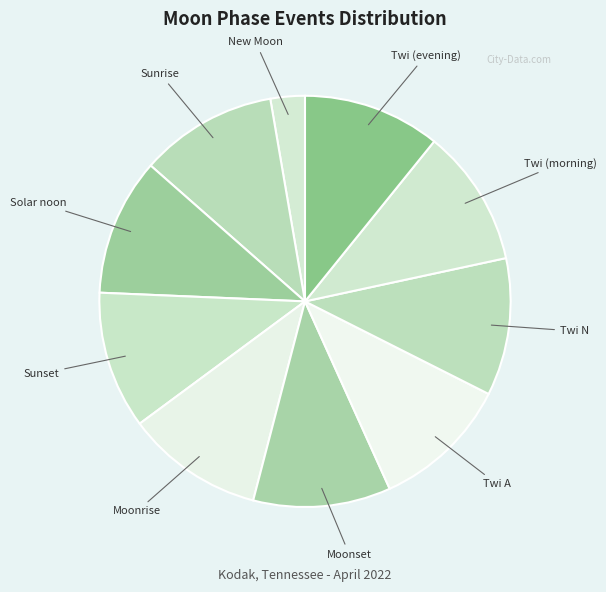

Do Twi (evening) and Twi N together represent more than half of the pie?

No